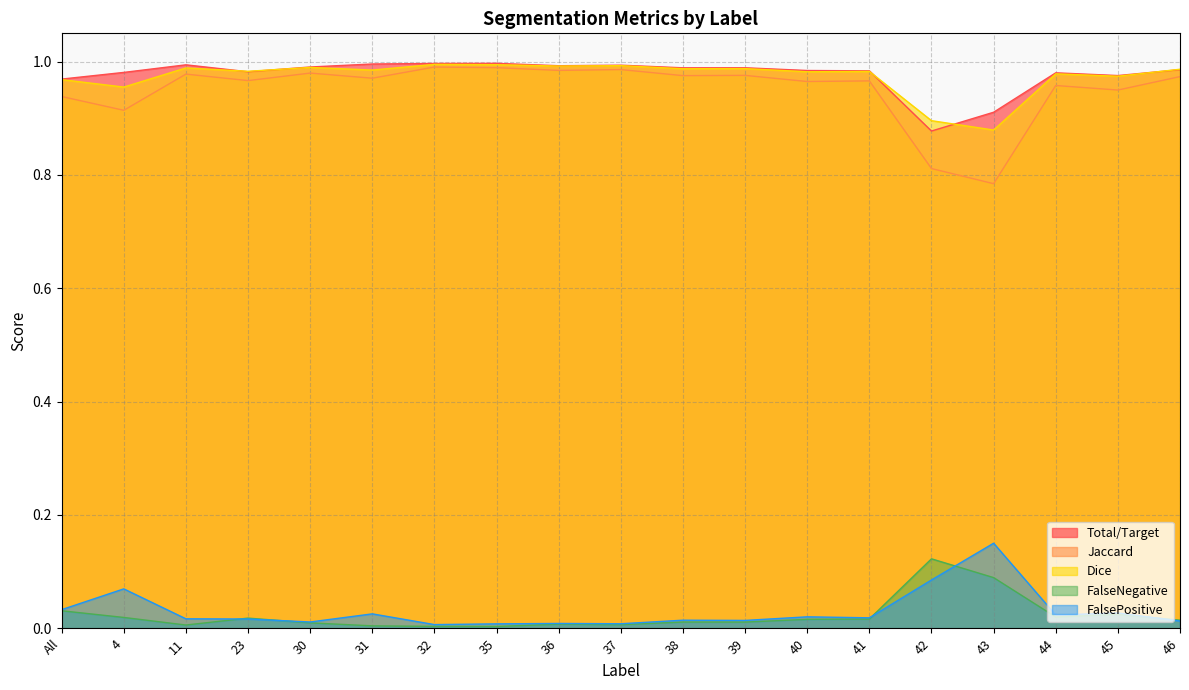

At which label is FalseNegative closest to 0?

35